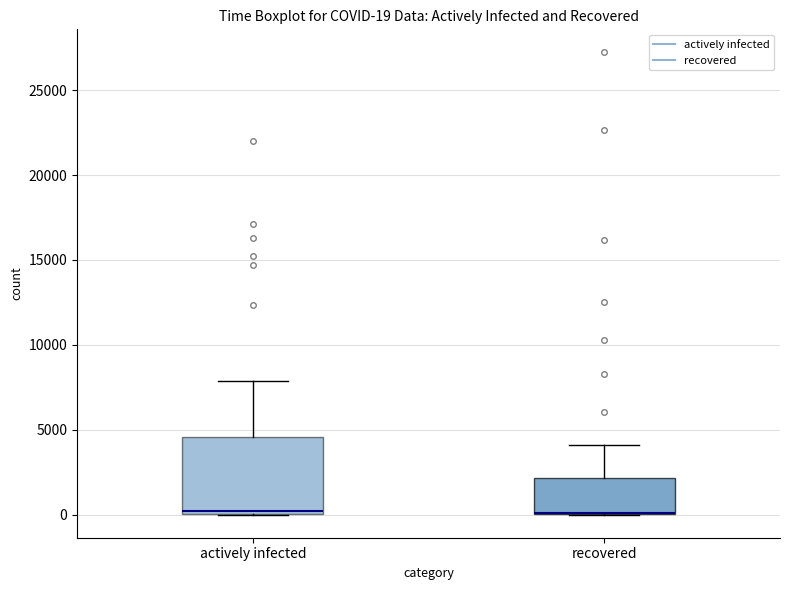

Which box is the tallest, from its lower edge to its upper edge?

actively infected